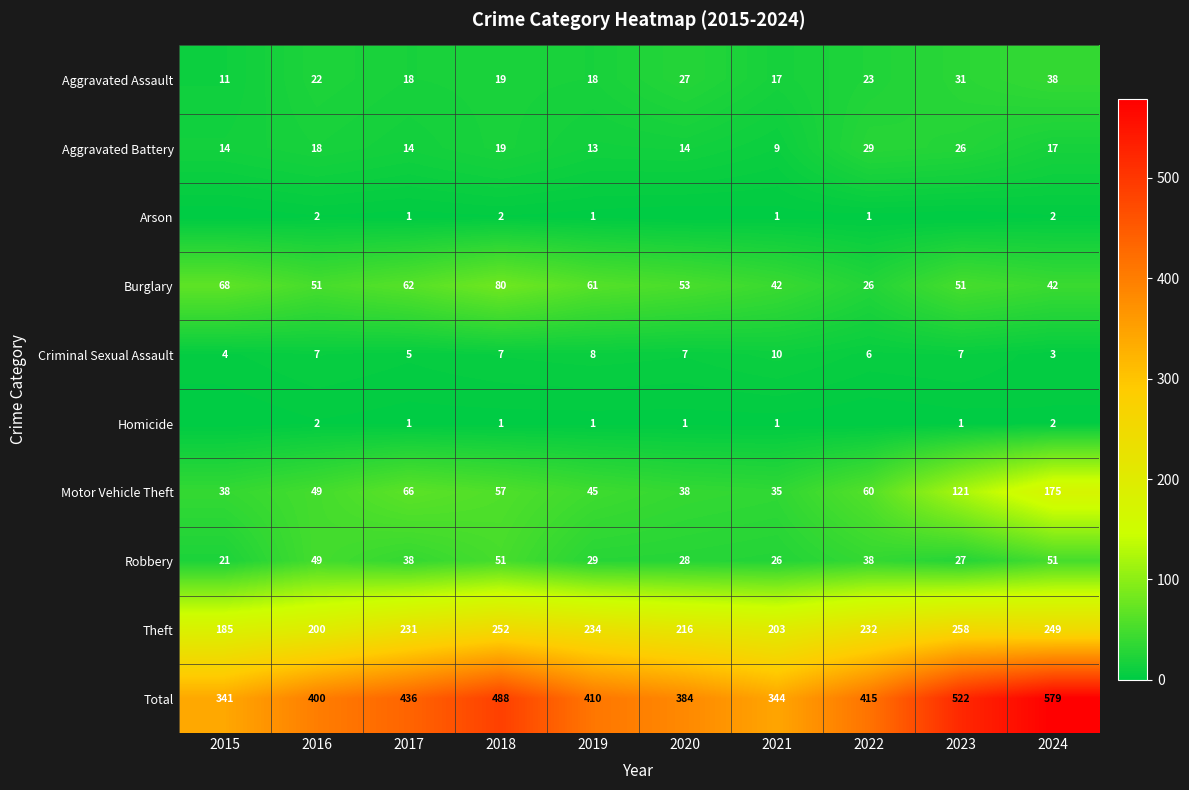

What is the difference between the highest and lowest values at 2016?

398